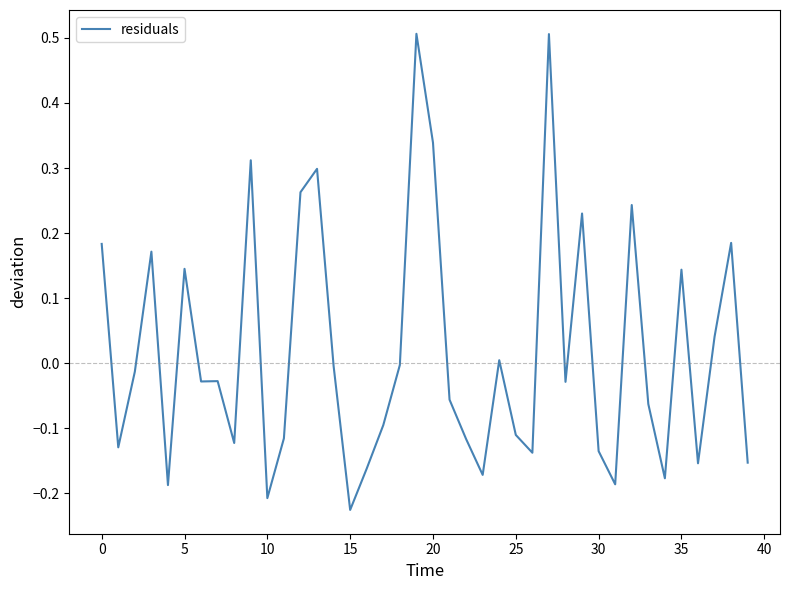

What is the greatest value displayed?

0.5